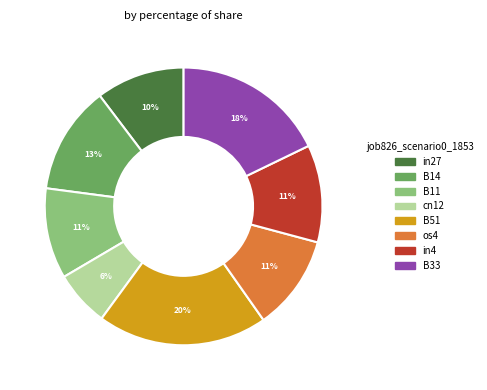

Which slice is the smallest?

cn12